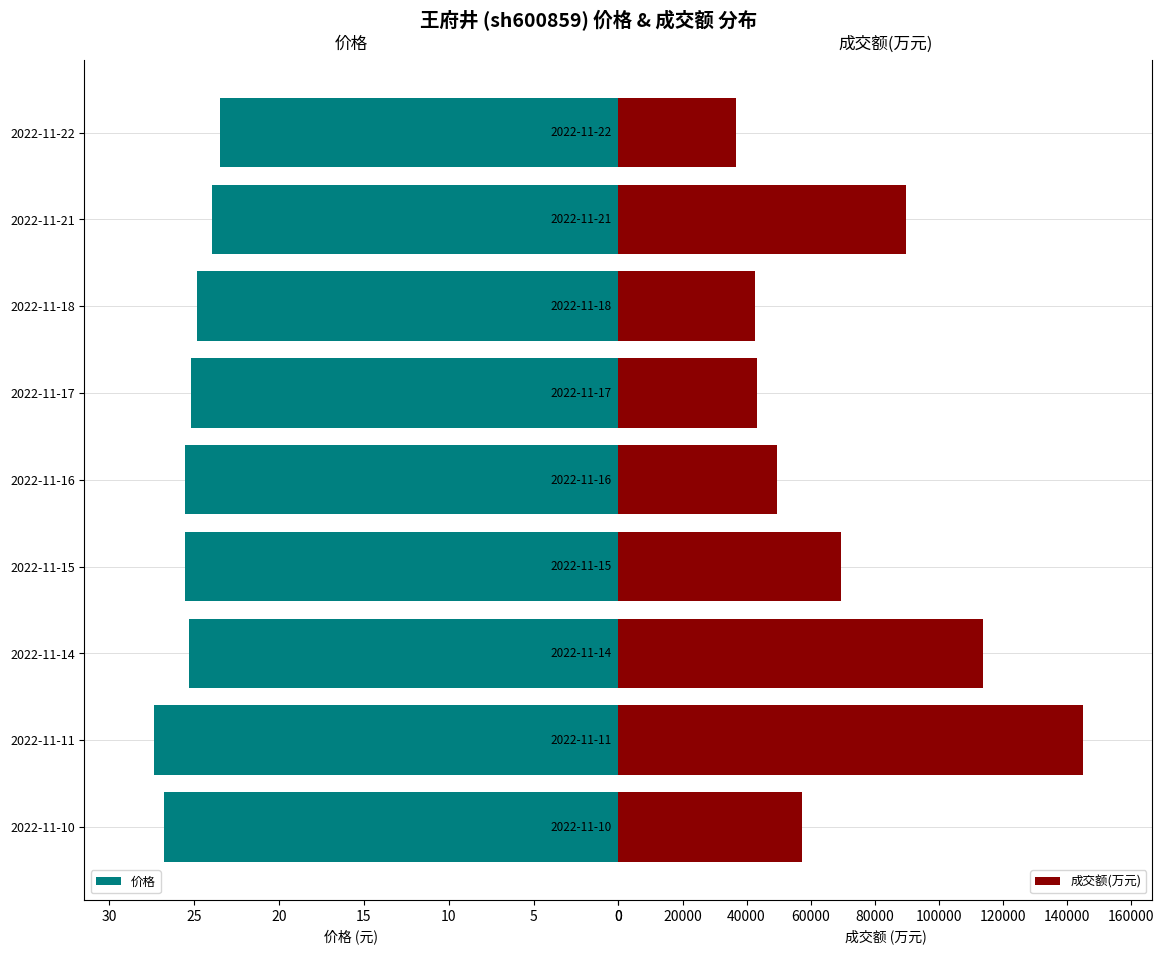

Reading right to left, what are all the values shown in this chart?

价格: 23.4	23.9	24.8	25.2	25.5	25.6	25.3	27.3	26.7
成交额(万元): 36796.0	89903.0	42488.0	43420.0	49431.0	69589.0	113885.0	145027.0	57370.0